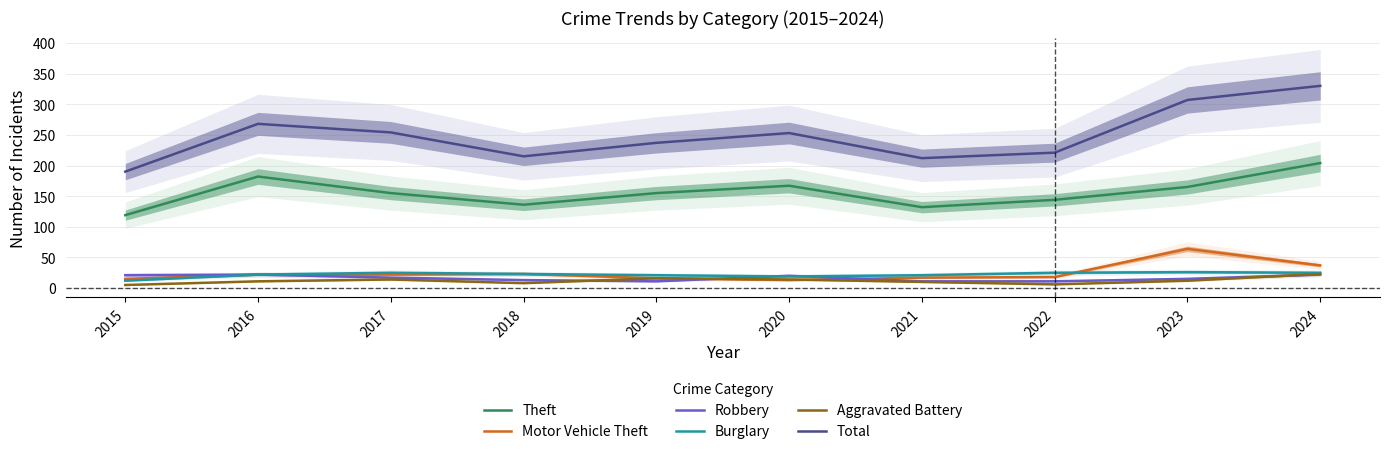

Rank the categories by Total value from highest to lowest.

2024, 2023, 2016, 2017, 2020, 2019, 2022, 2018, 2021, 2015